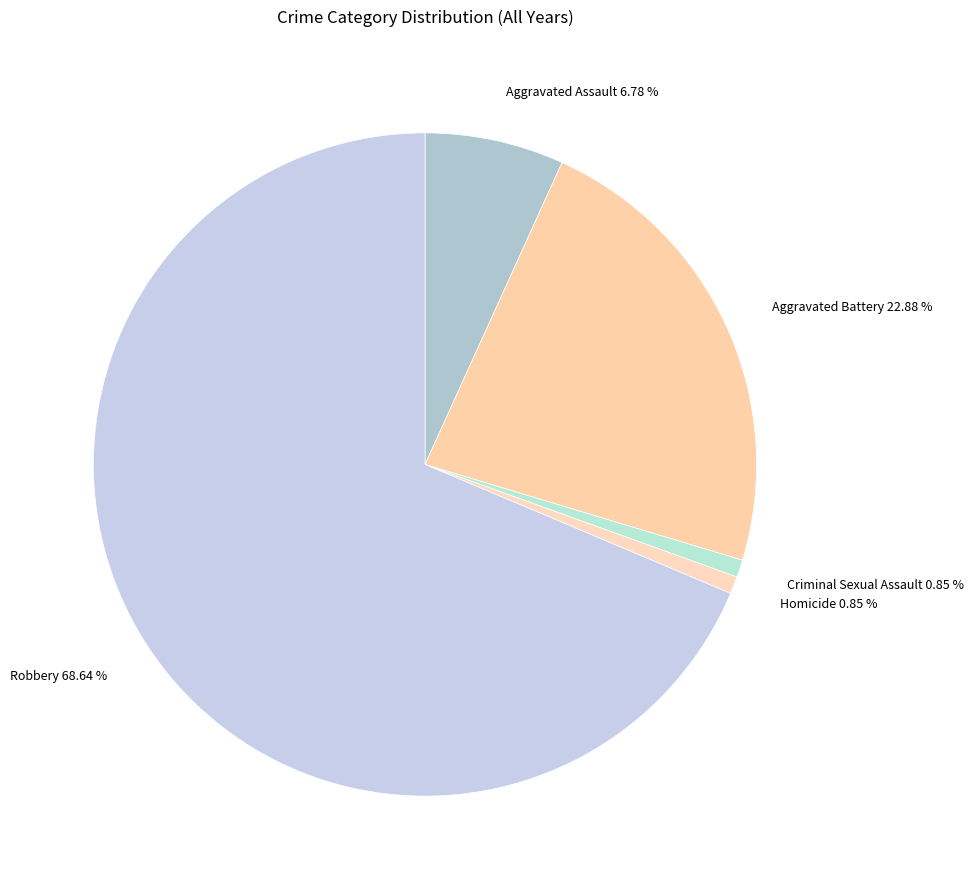

To the nearest percent, what is the combined percentage of Aggravated Assault and Robbery?

75%